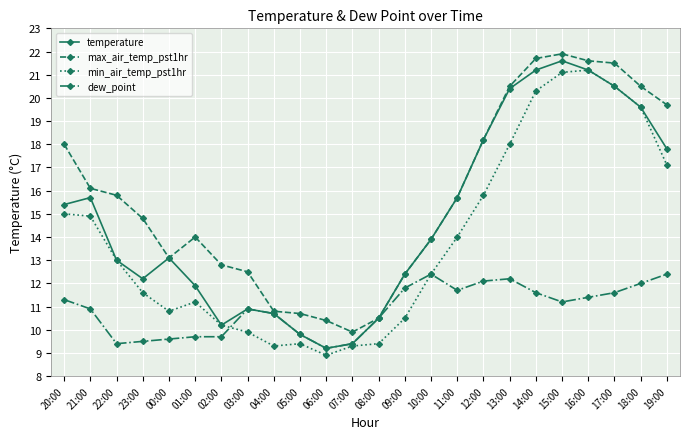

Which label corresponds to the largest value in the chart?

15:00